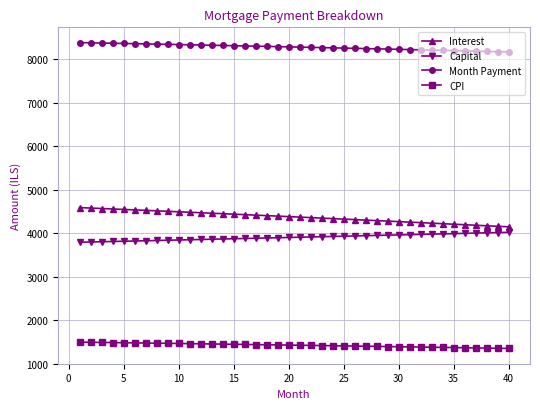

List the series in order of their peak value, highest first.

Month Payment, Interest, Capital, CPI